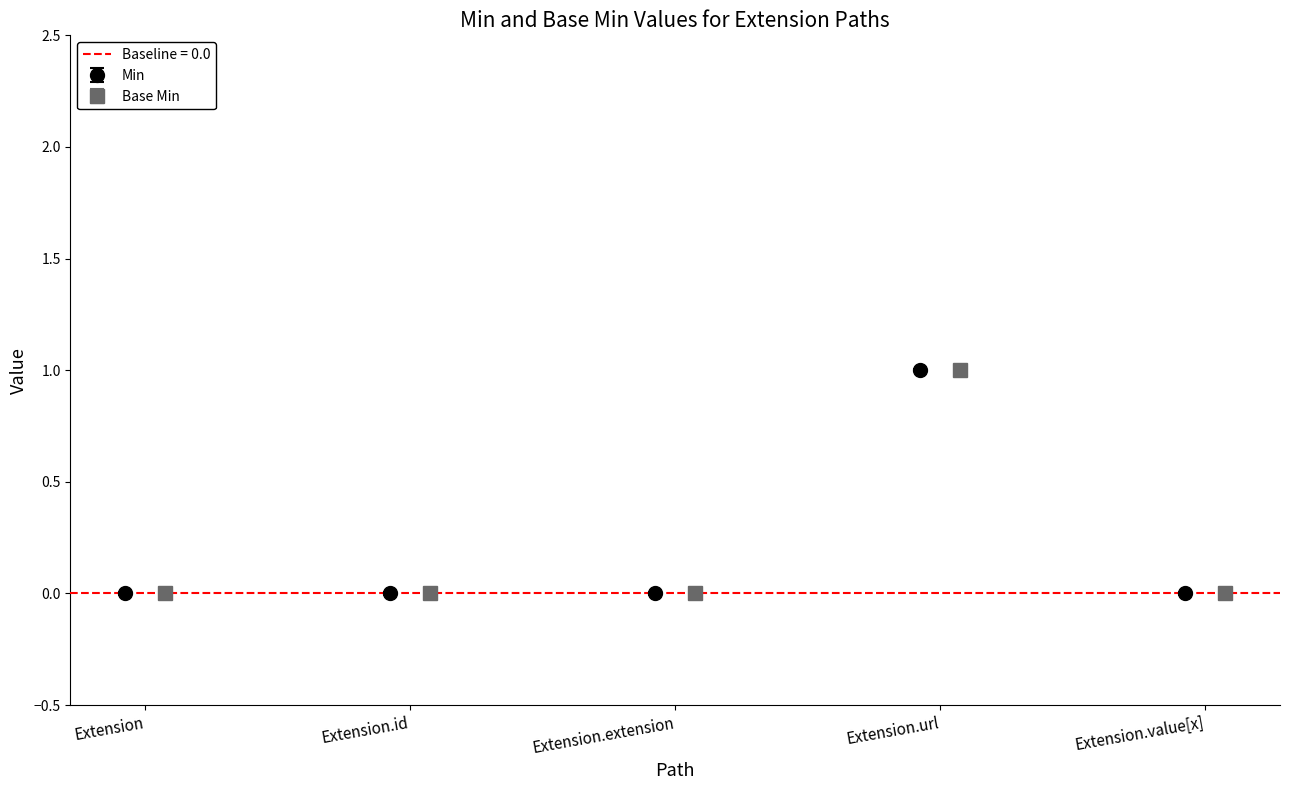

What is the value of the Min point at the 4th from the left?

1